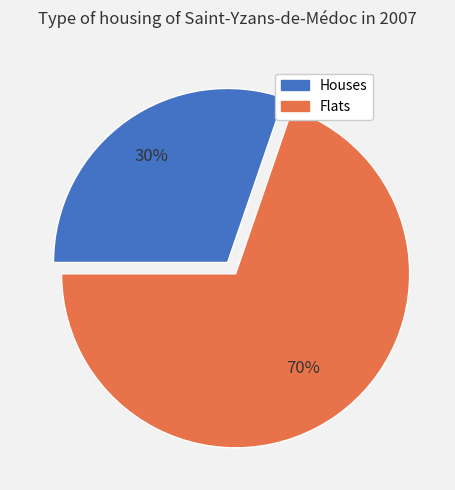

Combined, do Houses and Flats account for over 50%?

Yes